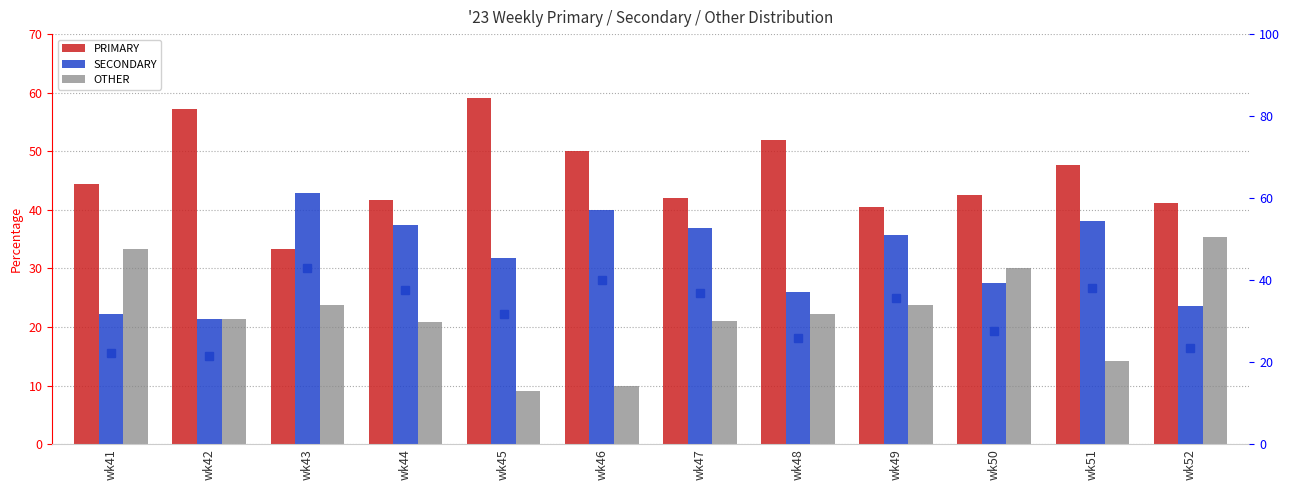

What is the value of the SECONDARY bar at the 9th from the left?

35.7